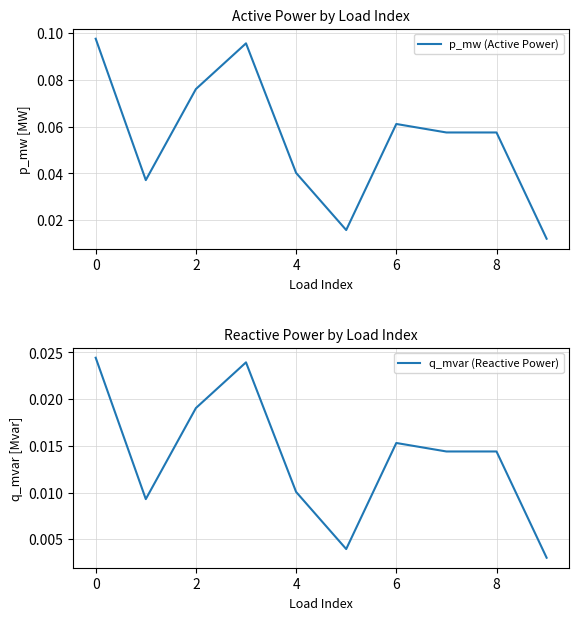

At how many categories does at least one series exceed 0?

10